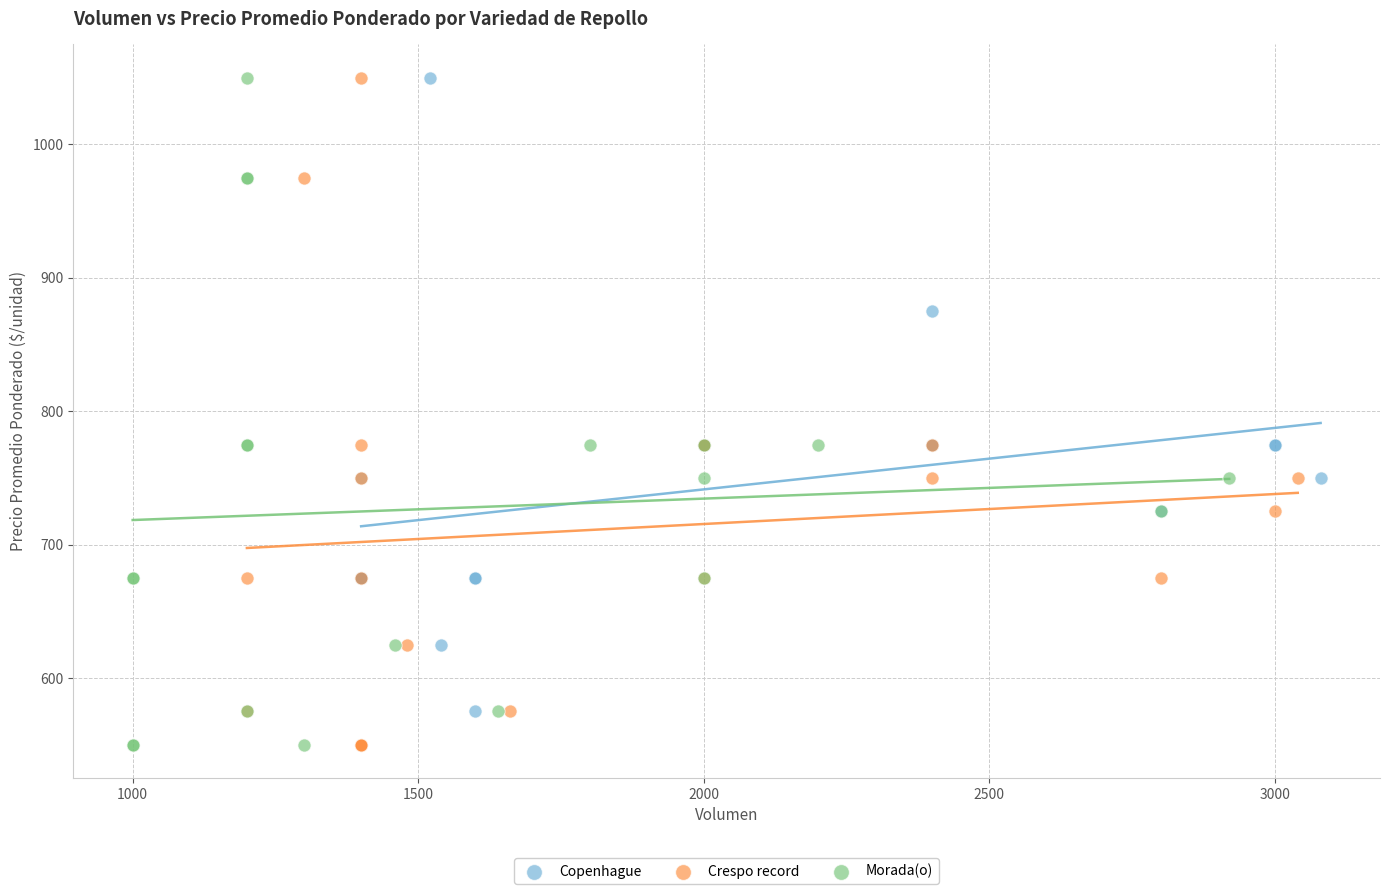

What are all the series names shown in the legend?

Copenhague, Crespo record, Morada(o)